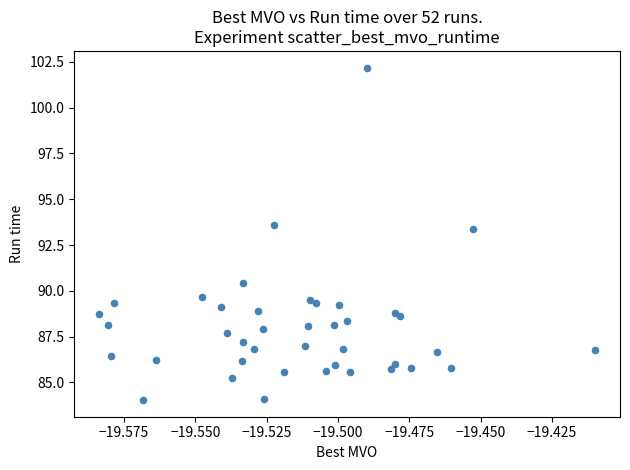

What Y value in the scatter plot is closest to 93?

93.4